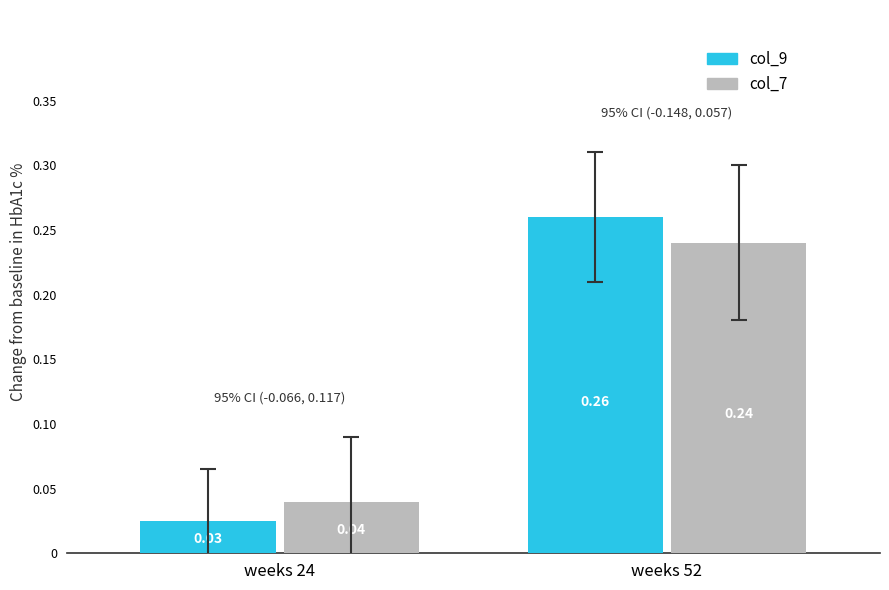

Between weeks 24 and weeks 52, which series saw the biggest shift?

col_9